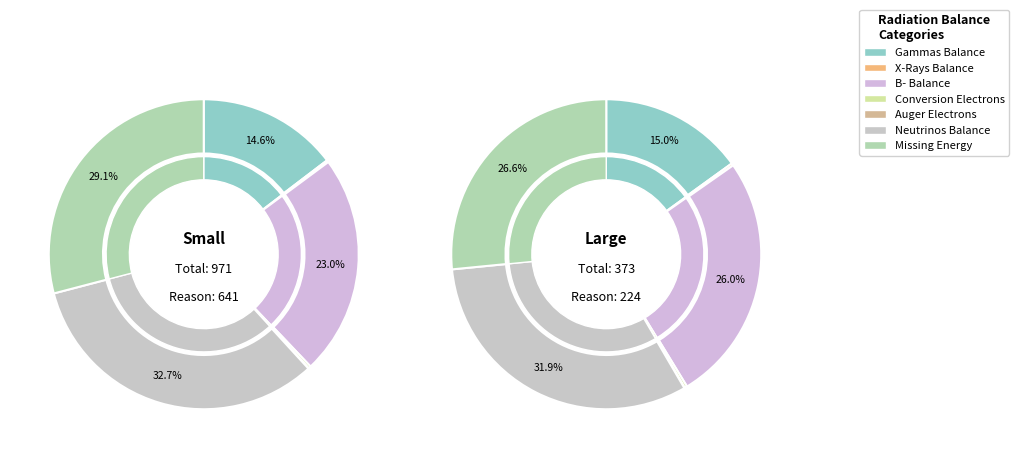

The X-Rays Balance slice represents 0% of the pie. True or false?

True